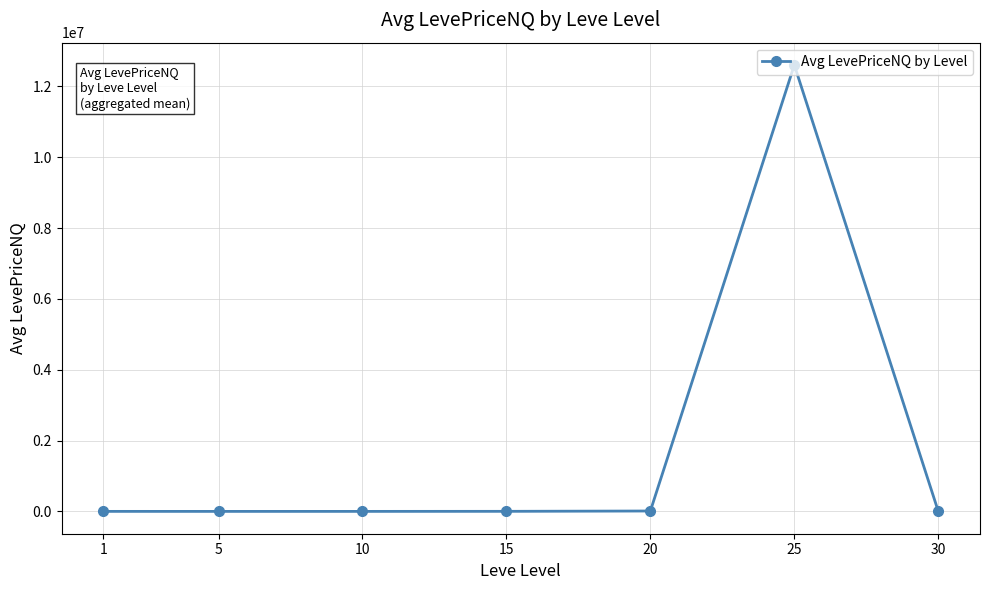

How many values exceed 2039?

4